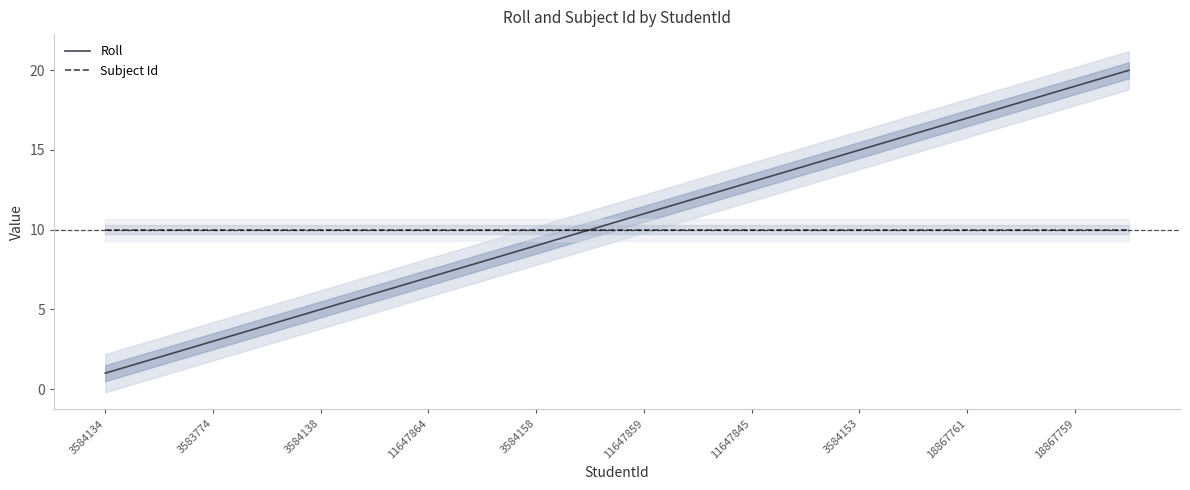

List the series in order of their peak value, lowest first.

Subject Id, Roll